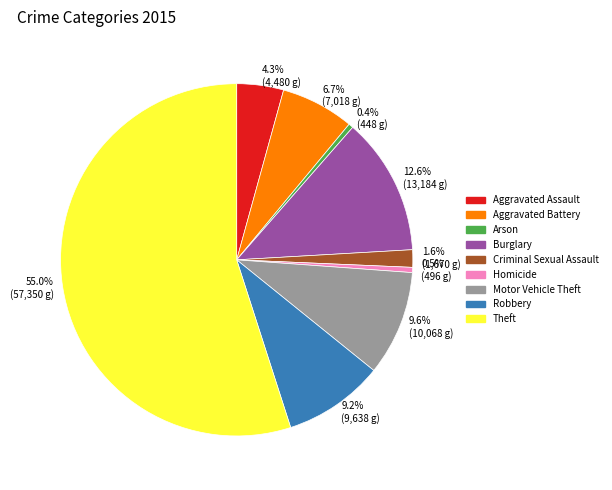

What percentage do Robbery and Aggravated Assault together represent?

13.5%